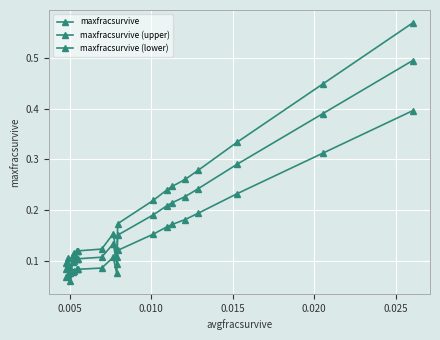

What is the label of the 2nd point from the left?

0.005